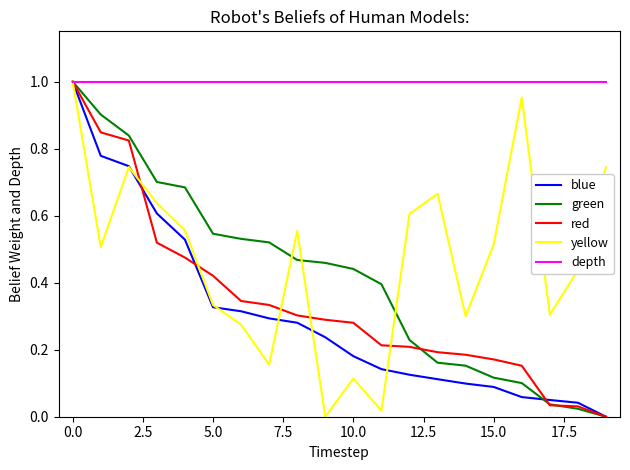

Which series has the largest total across all categories?

depth